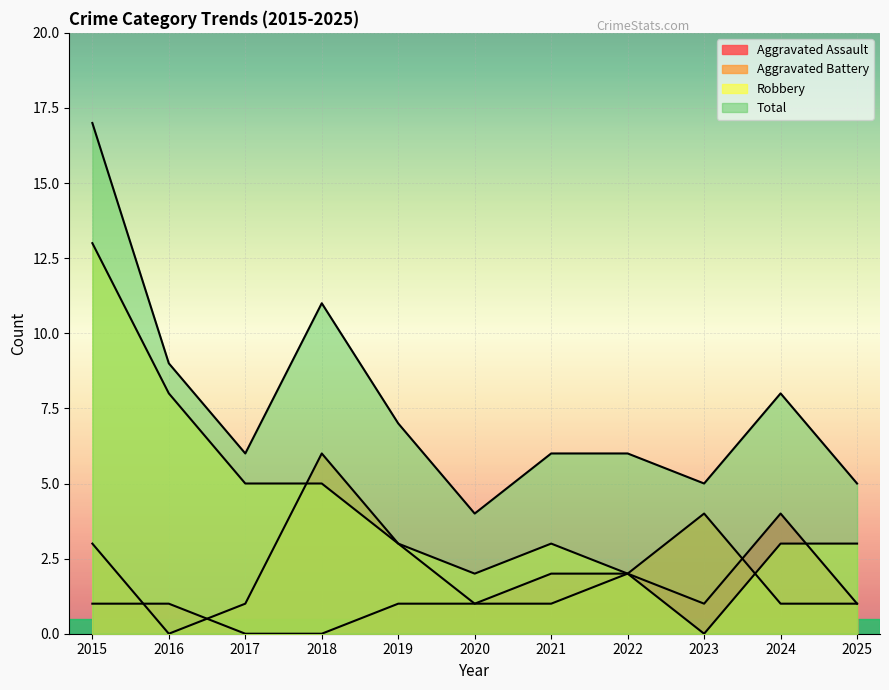

In Aggravated Assault, how many points are higher than both neighbors (excluding endpoints)?

1